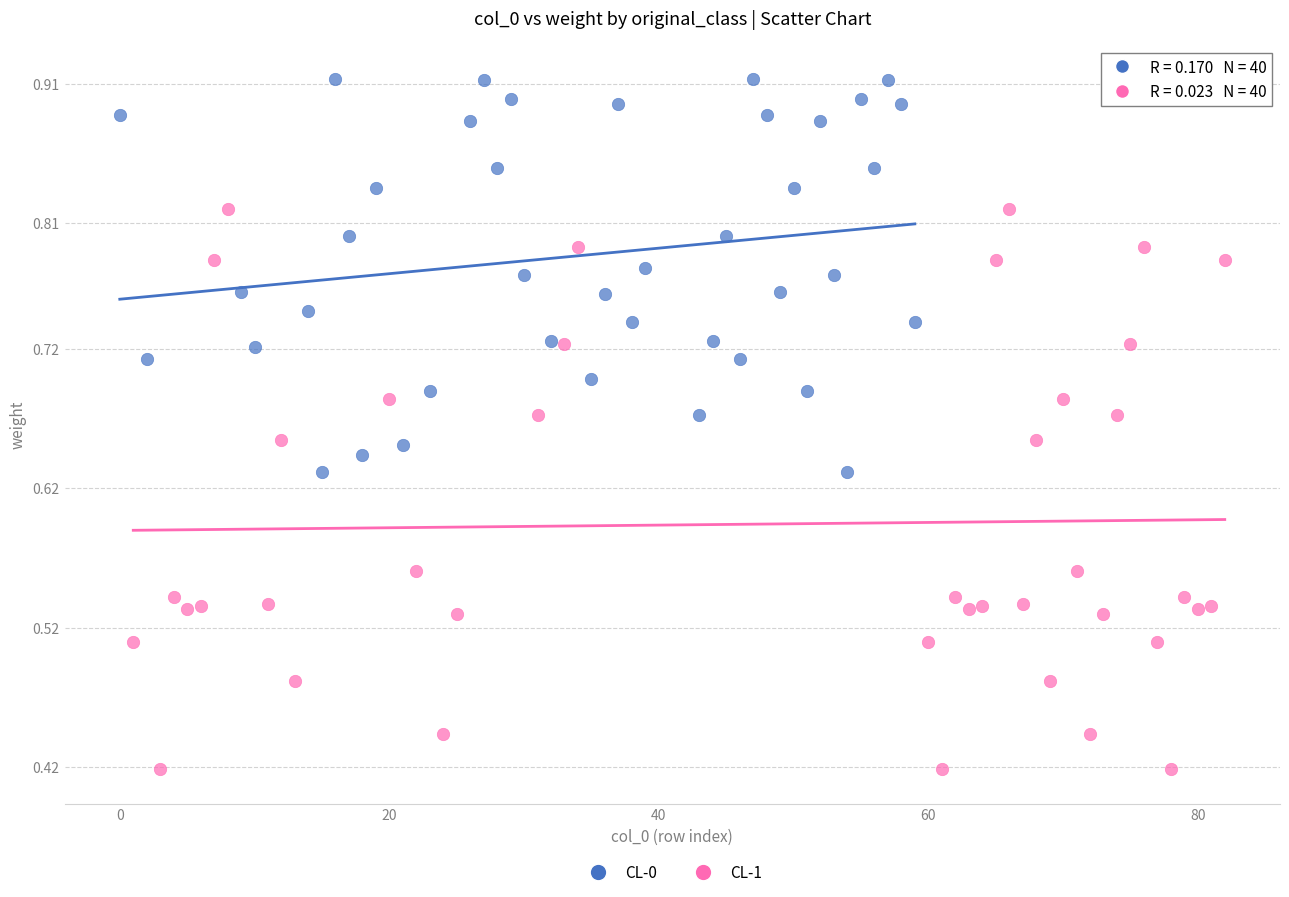

What are all the series names shown in the legend?

CL-0, CL-1